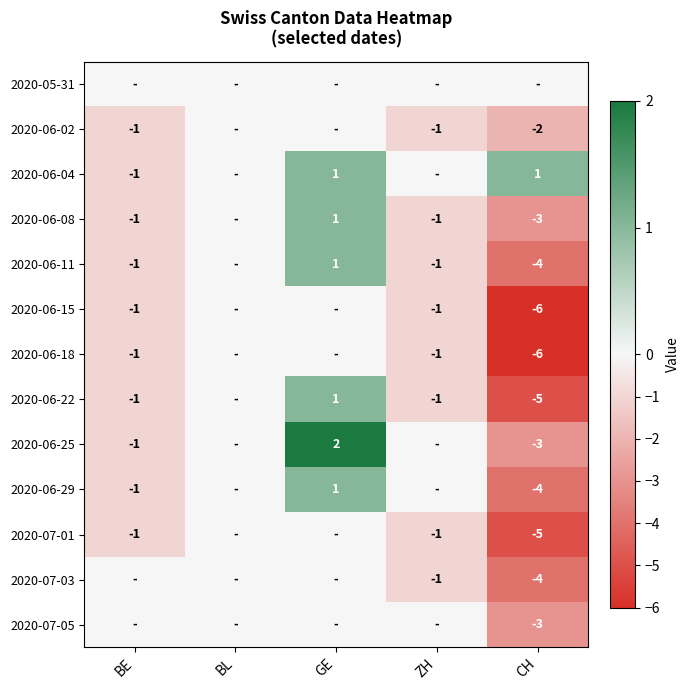

Is it true that 2020-06-08 equals -5 at CH?

False